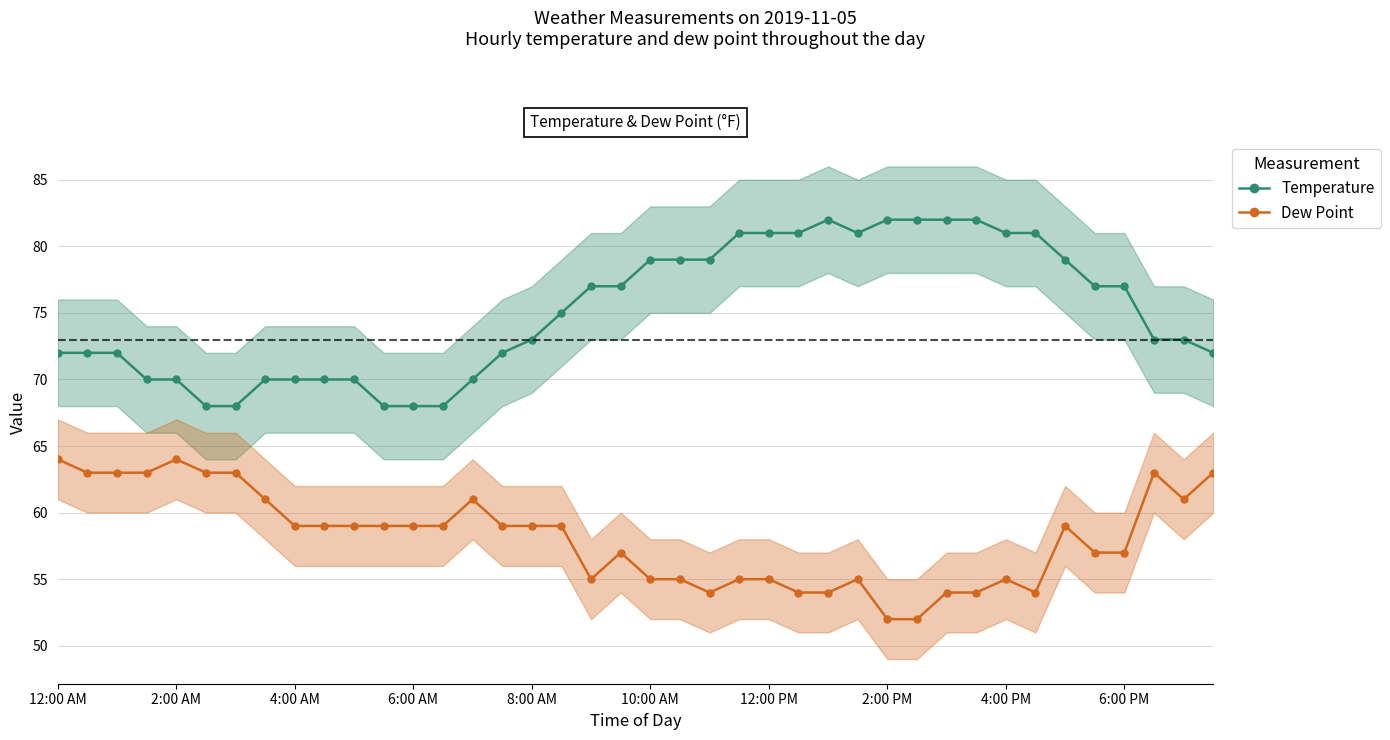

What is the total value across all series at 2:00 PM?

134